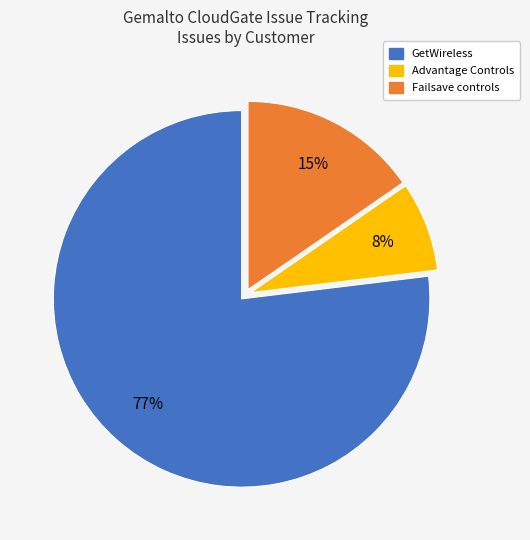

To the nearest percent, what is the average slice percentage?

33%